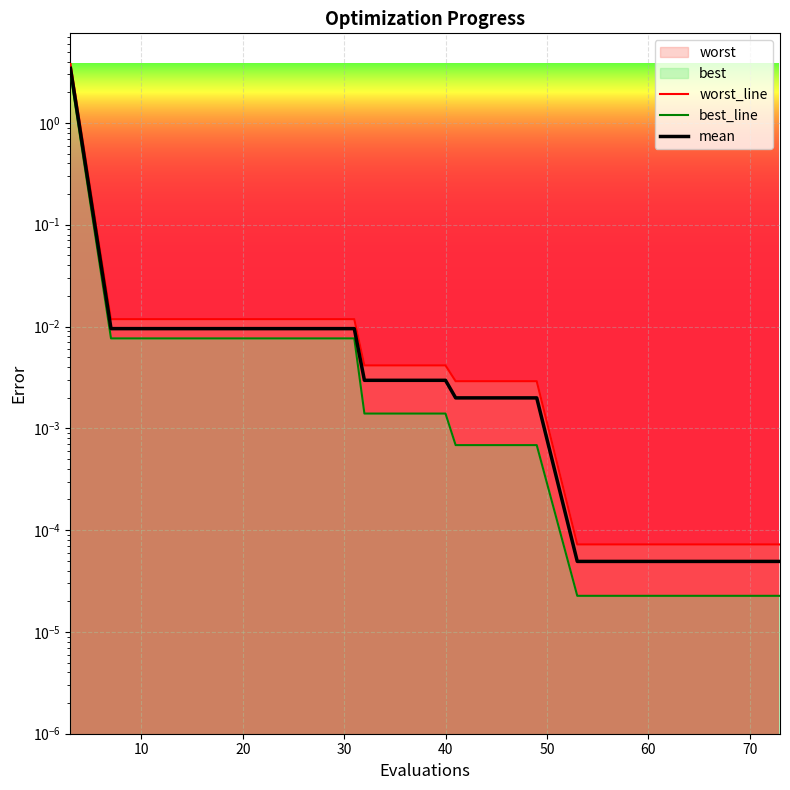

True or false: worst_line and best_line intersect in this chart.

False